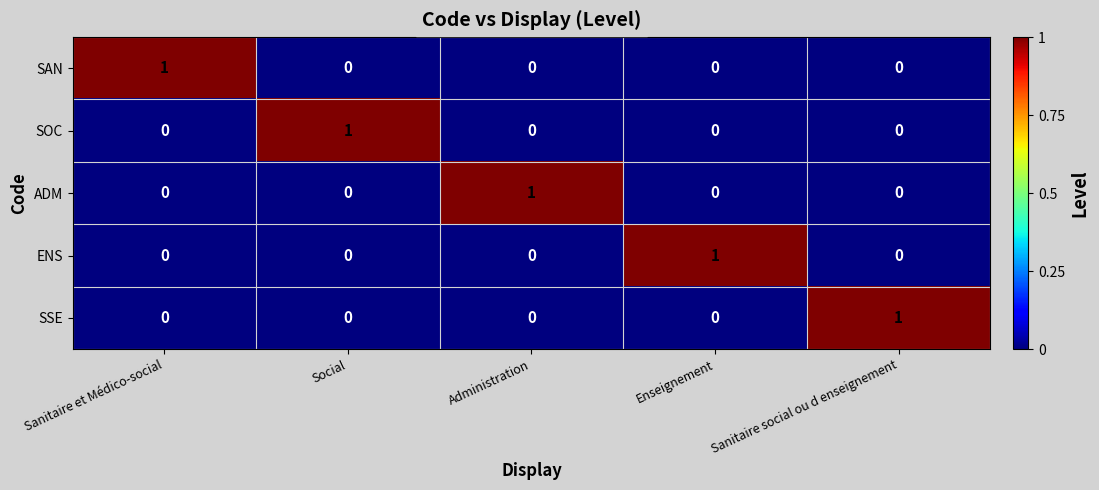

Is the value of SSE at Sanitaire et Médico-social greater than the value of ADM at Administration?

No